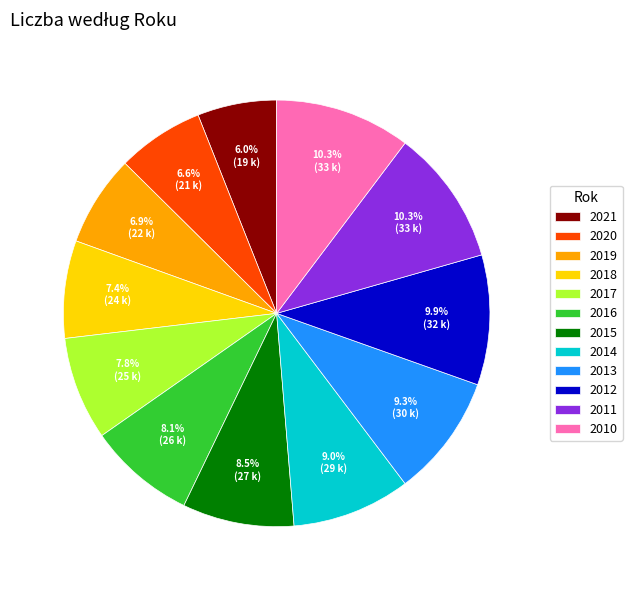

True or false: 2011 accounts for 10% of the total.

True